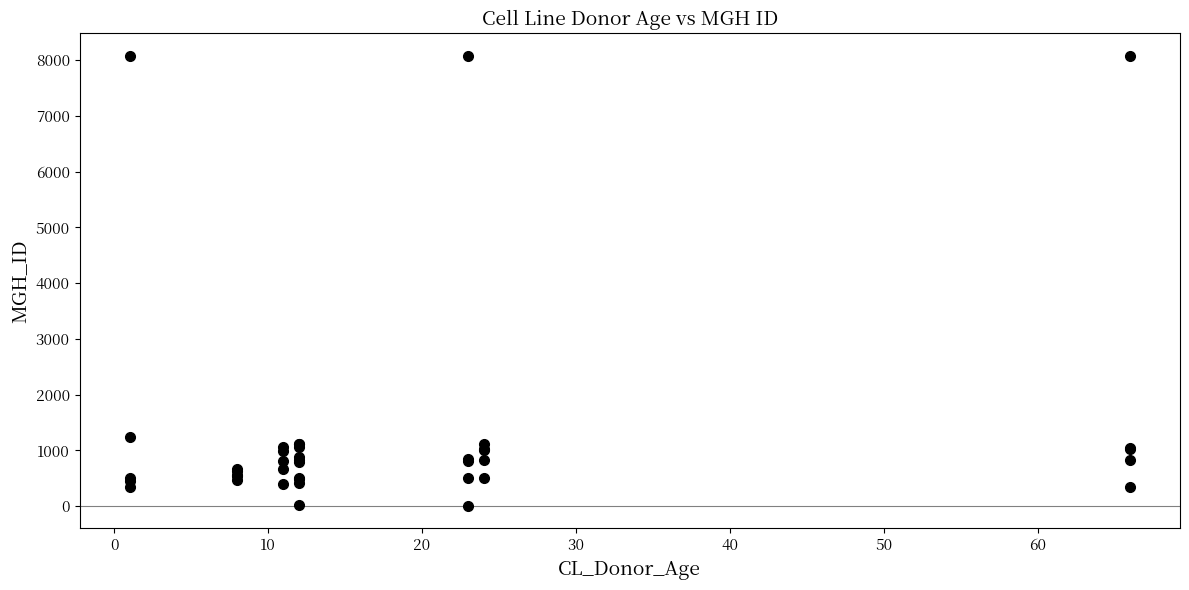

What Y value in the scatter plot is closest to 4041?

1245